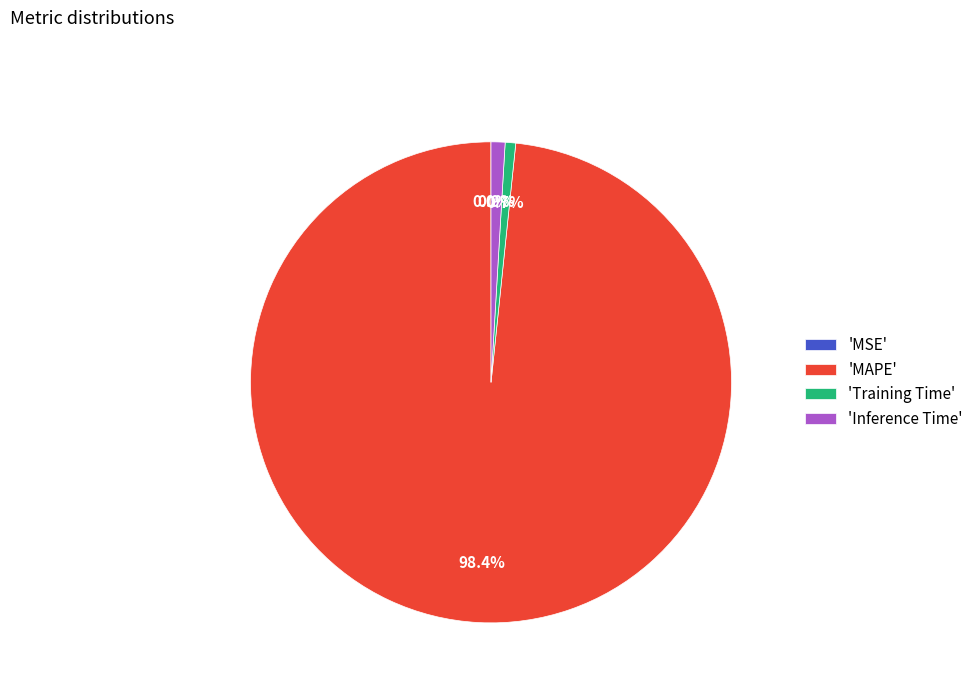

To the nearest percent, what is the average slice percentage?

25%